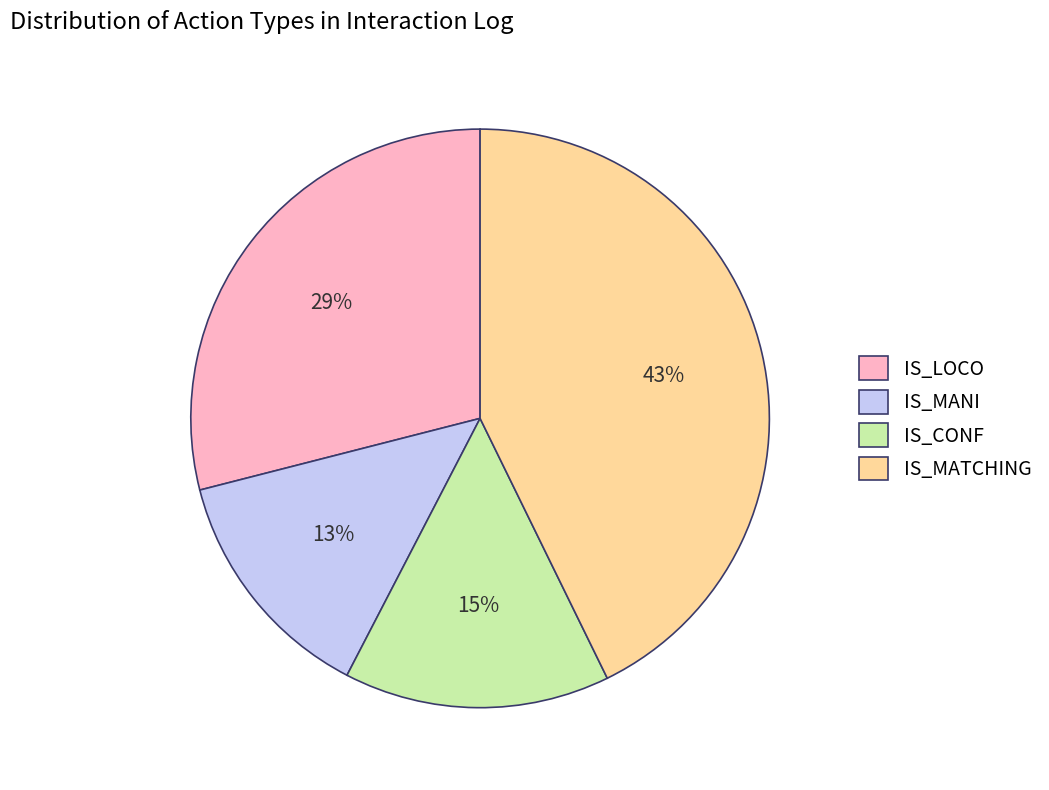

True or false: IS_CONF accounts for 15% of the total.

True